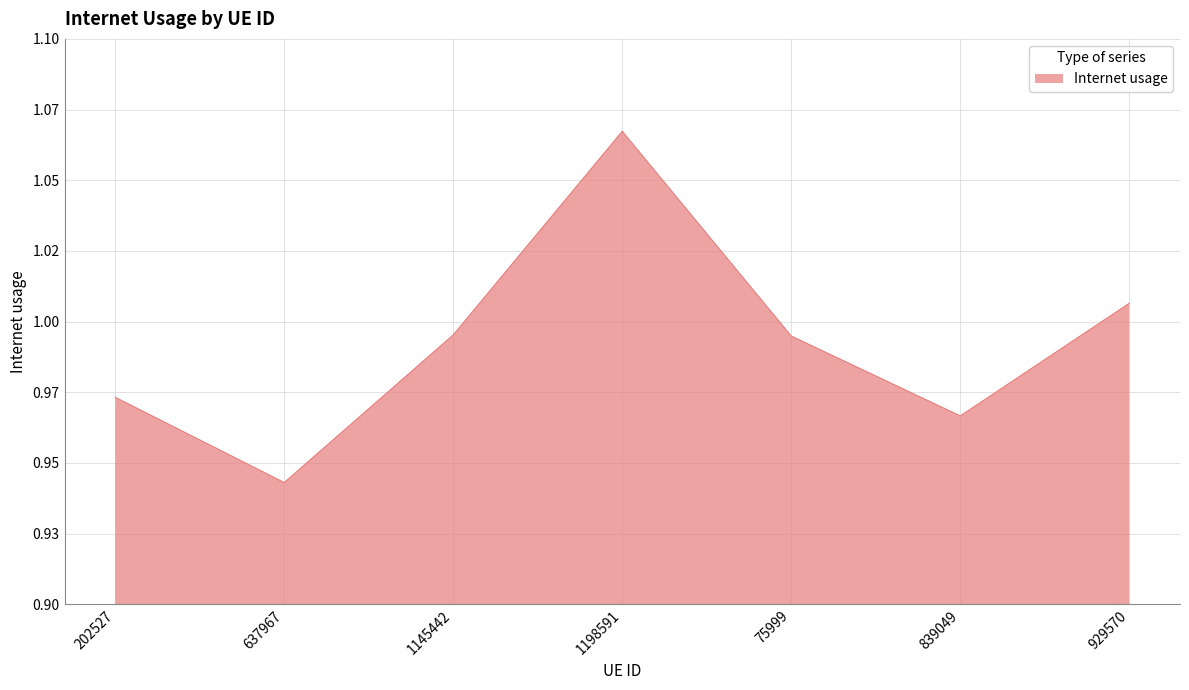

What is the value of the 2nd point from the left?

0.9